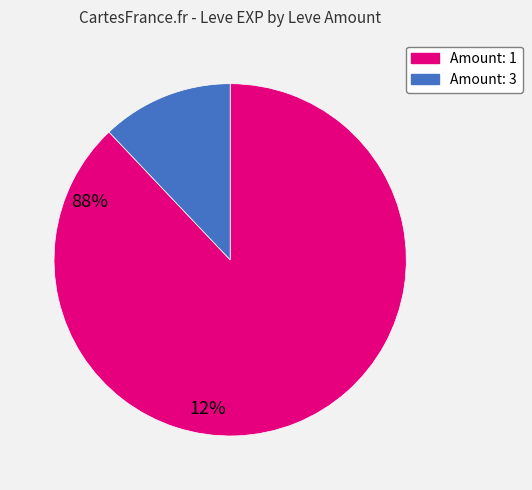

Is there a majority slice in this chart?

Yes